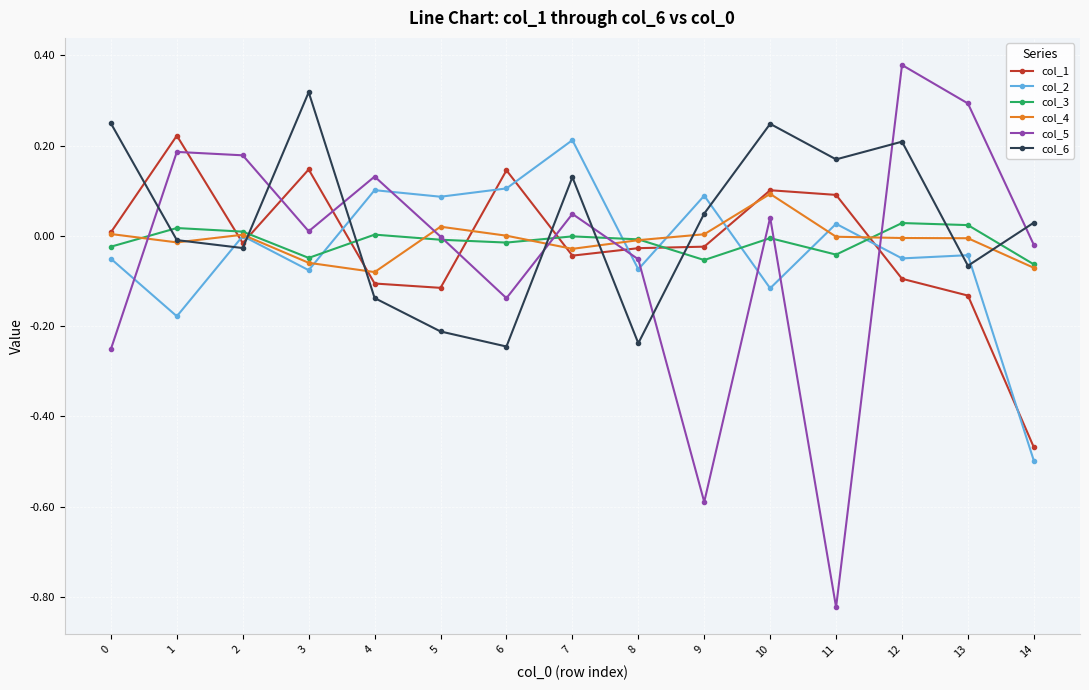

Which series has the widest spread of values?

col_5